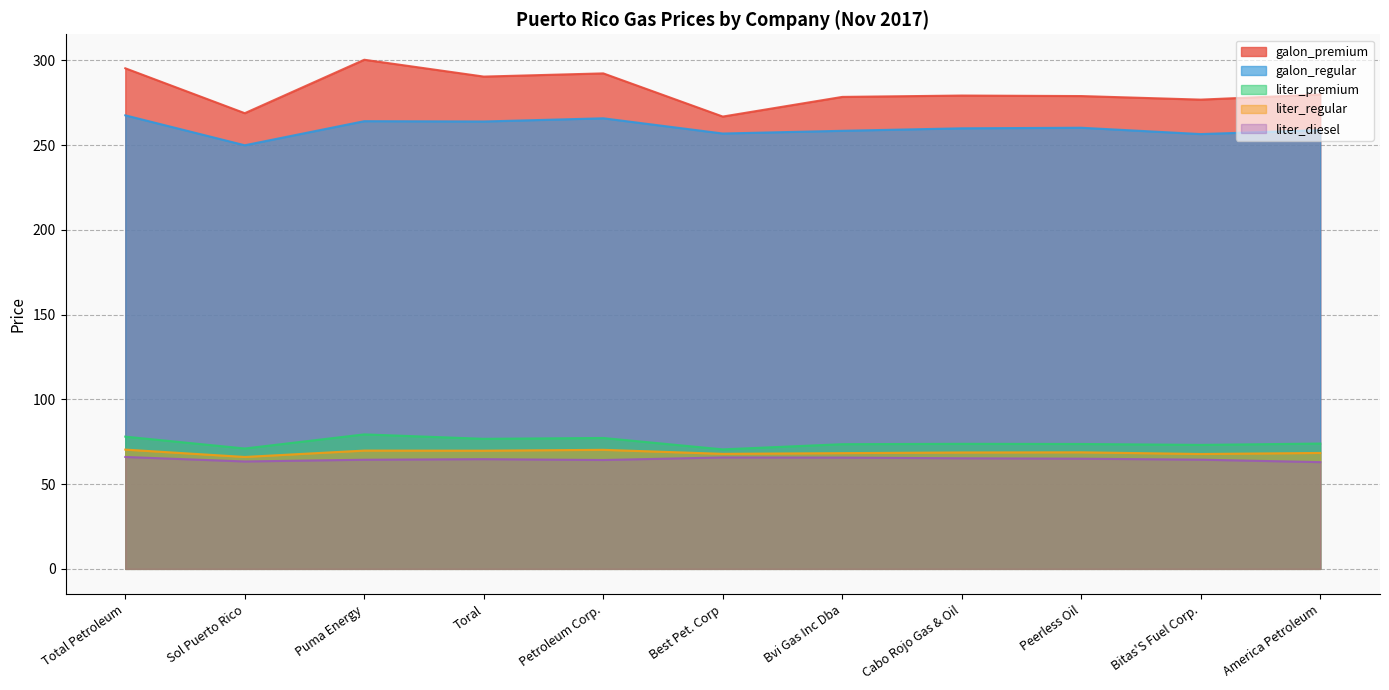

How many data points does each series have?

11